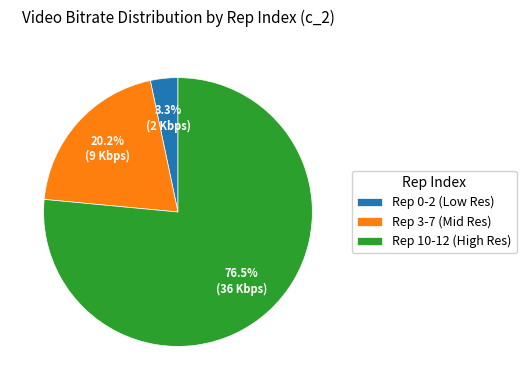

Do Rep 10-12 (High Res) and Rep 0-2 (Low Res) together represent more than half of the pie?

Yes